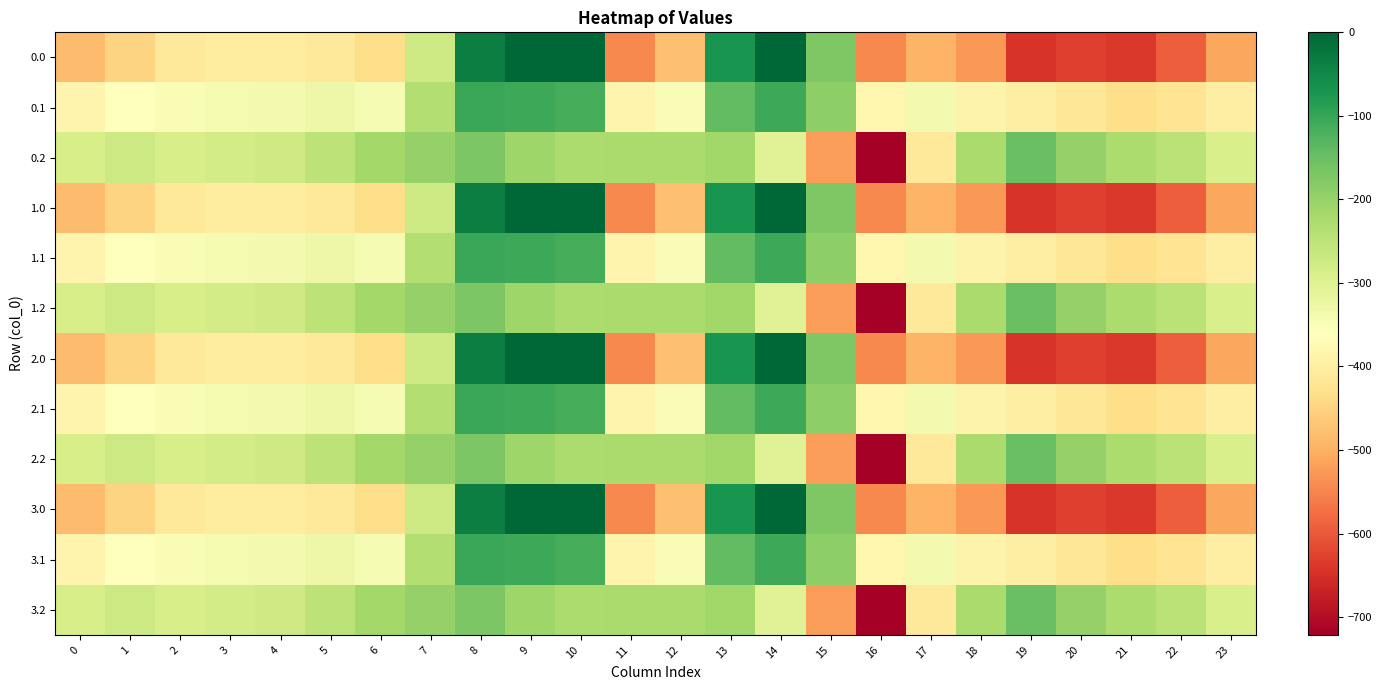

Which category has the lowest value across all series?

16